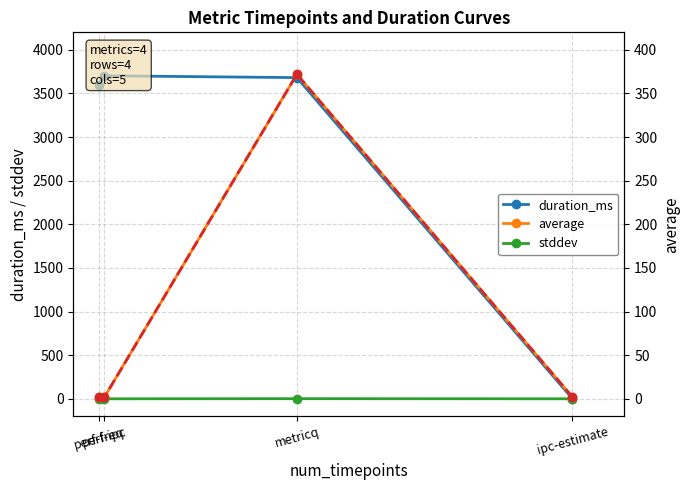

At which category does stddev reach its first local valley?

perf-ipc